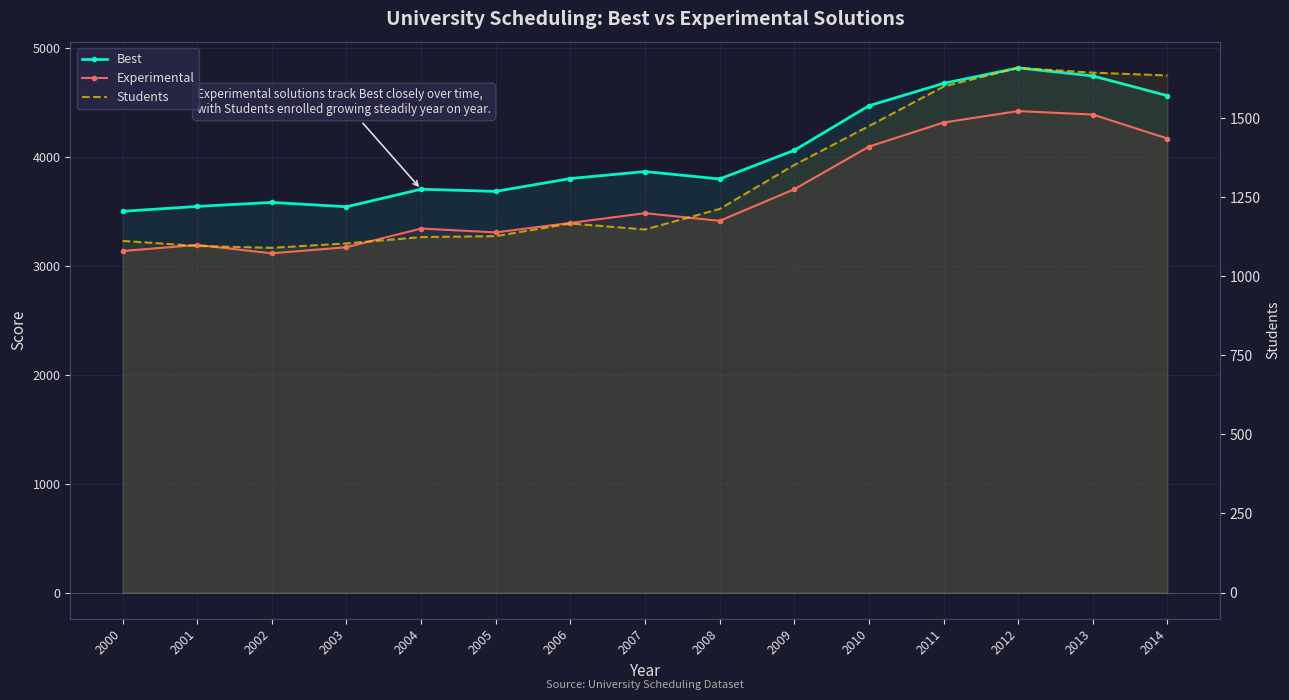

What are all the series names shown in the legend?

Best, Experimental, Students